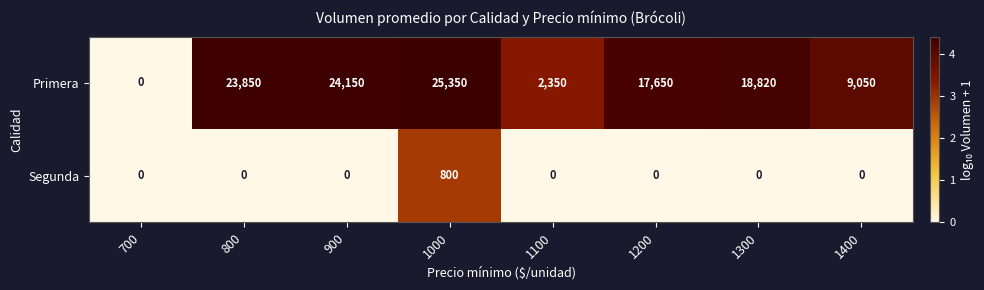

At which category is the sum across all series the highest?

1000